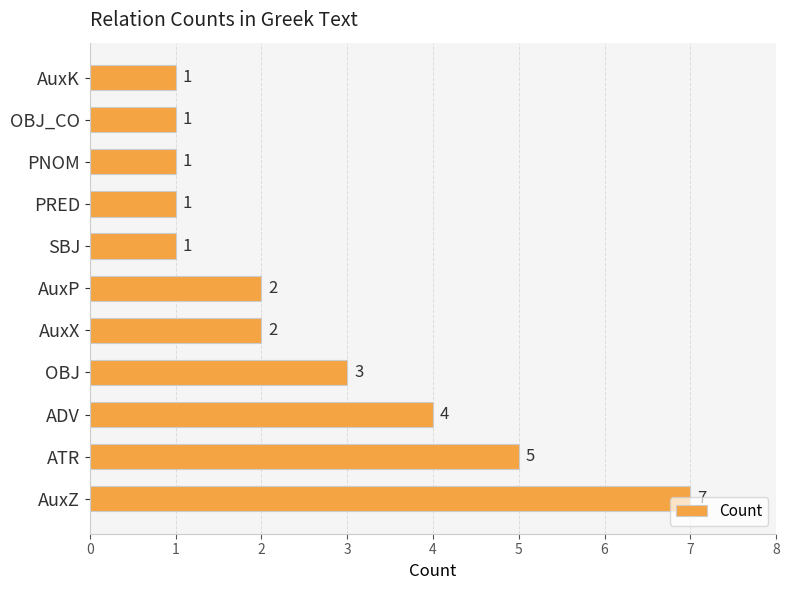

At which category does the chart reach its peak across all series?

AuxZ